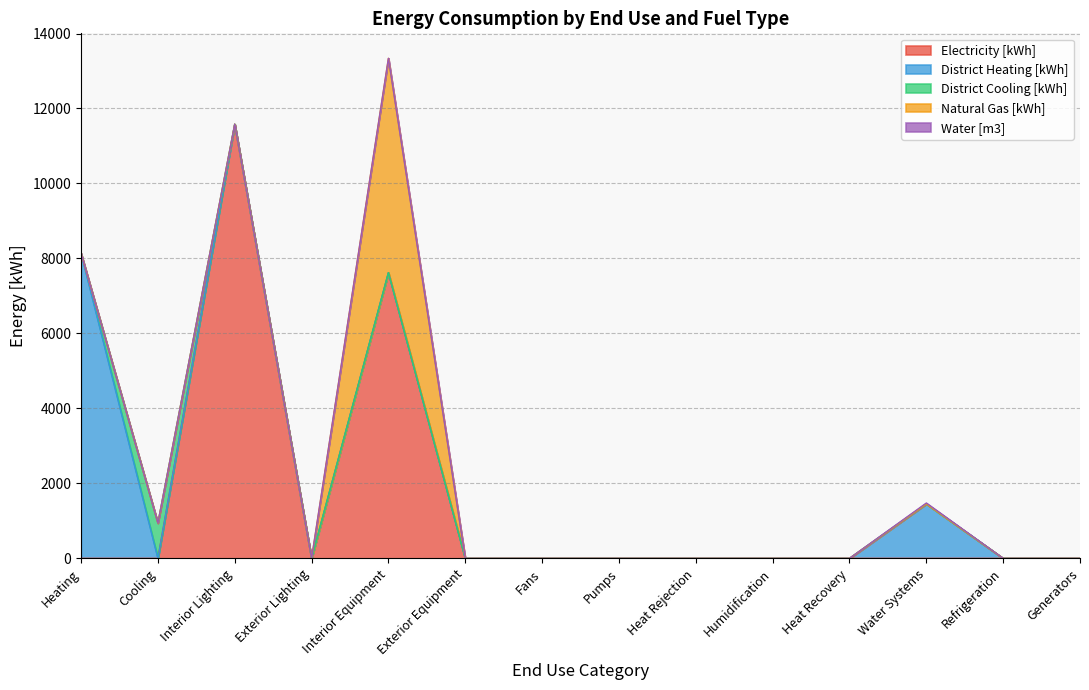

What is the label of the 4th point from the left?

Exterior Lighting